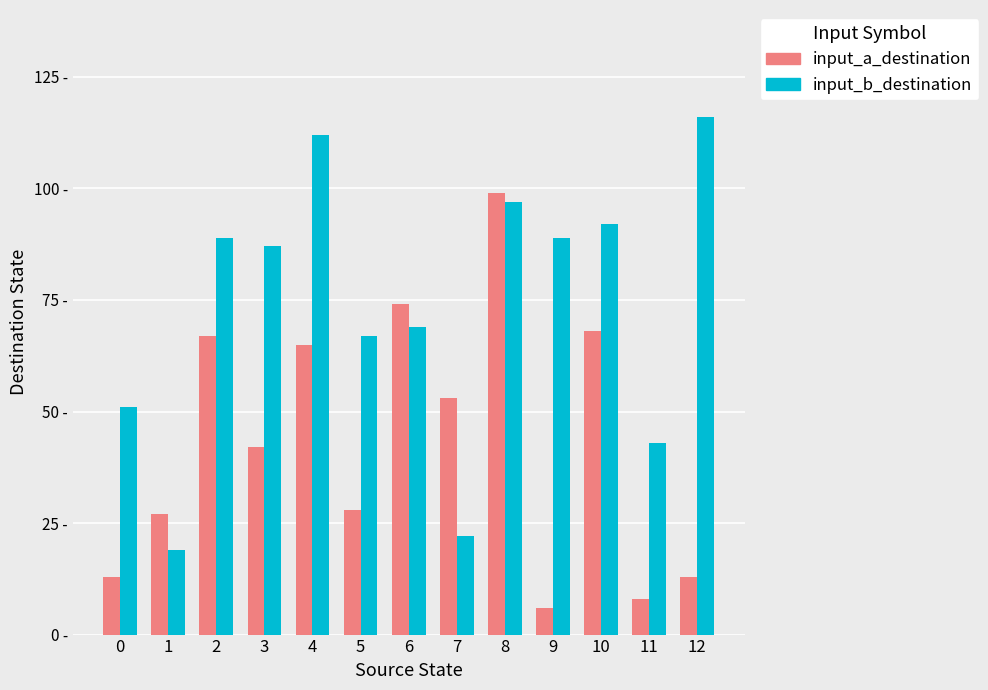

At which label does input_a_destination first exceed 42?

2